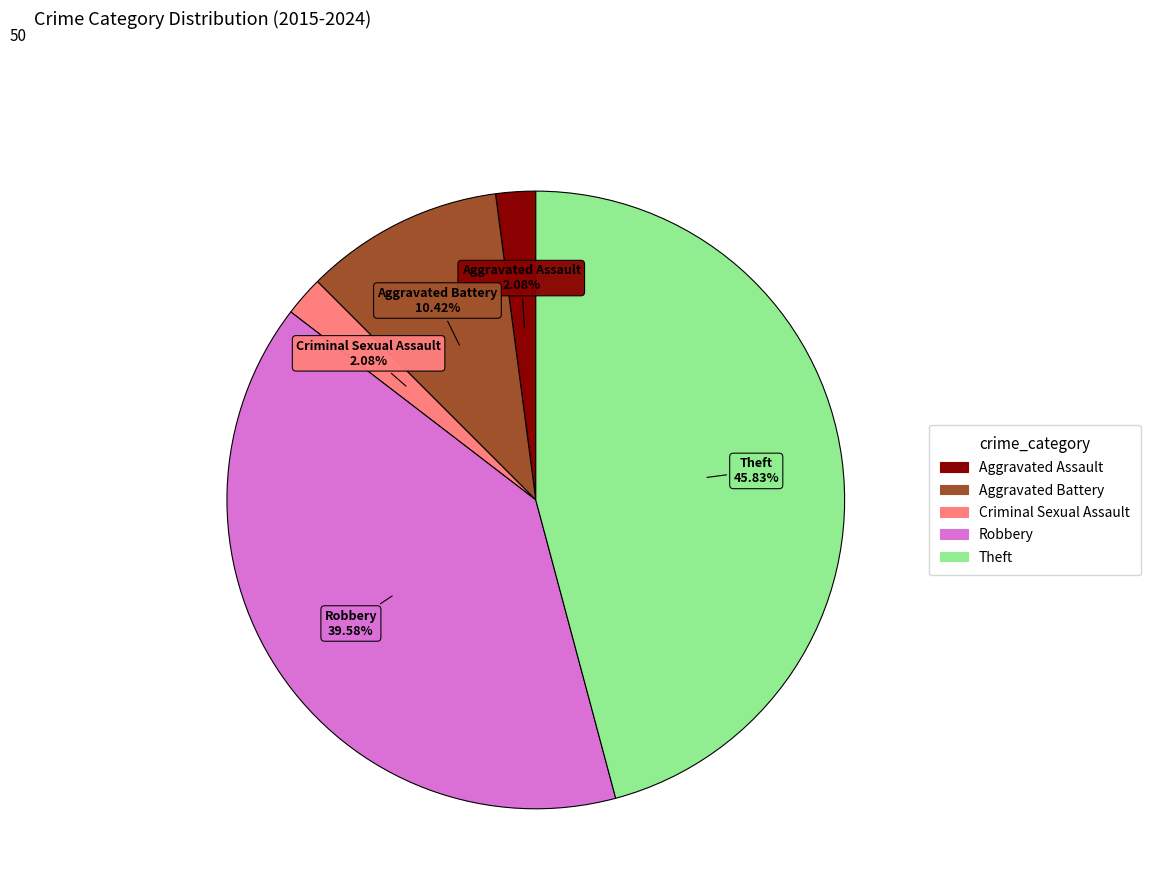

The Aggravated Assault slice represents 2% of the pie. True or false?

True